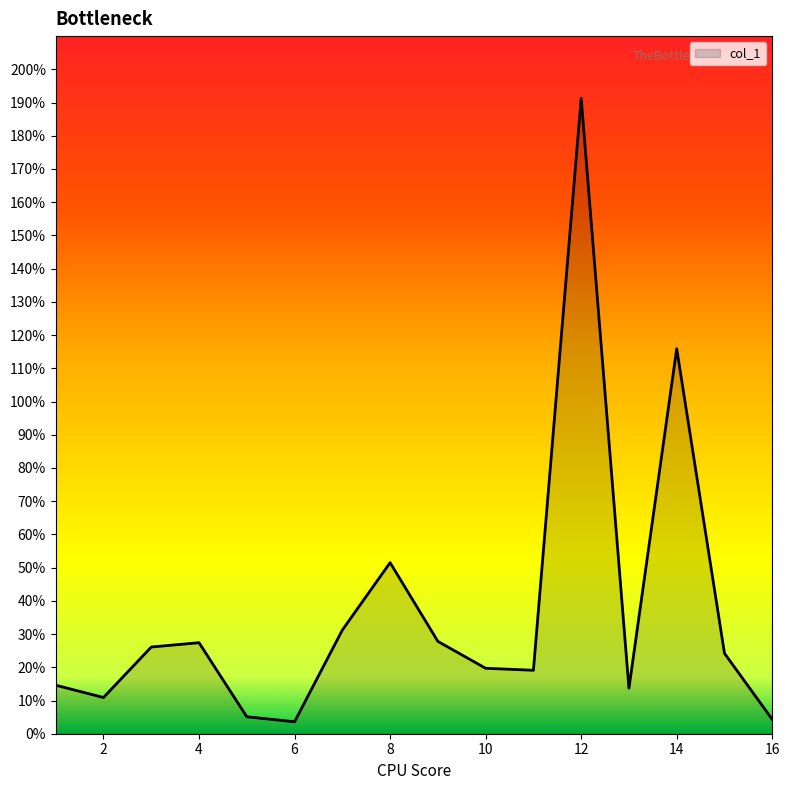

What is the difference between the maximum and minimum values?

187.7